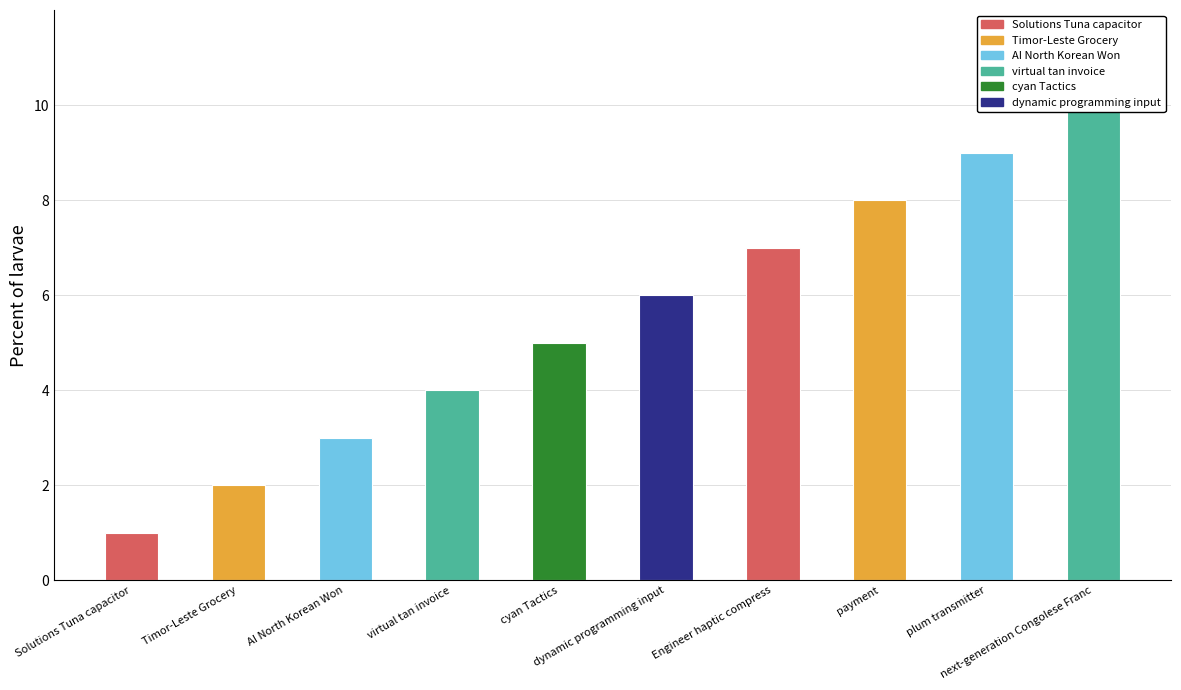

What is the value of the 9th bar from the left?

9